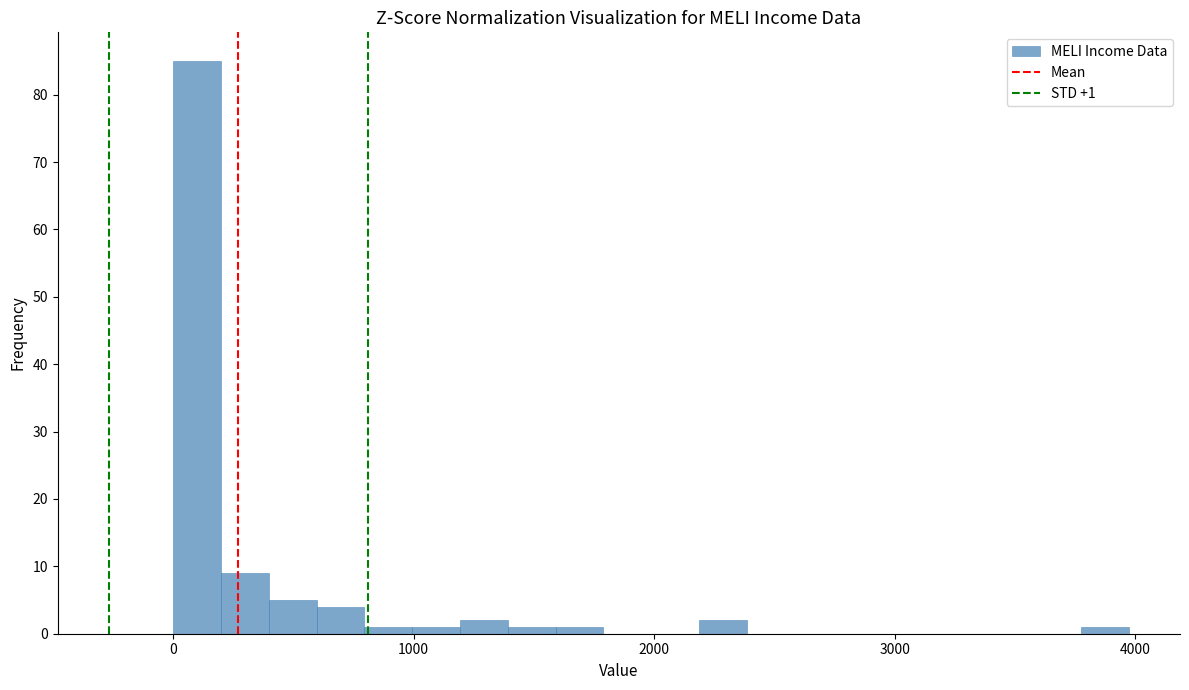

Around what value on the x-axis is the tallest bar? Give the approximate position of its centre, as read against the axis.

100